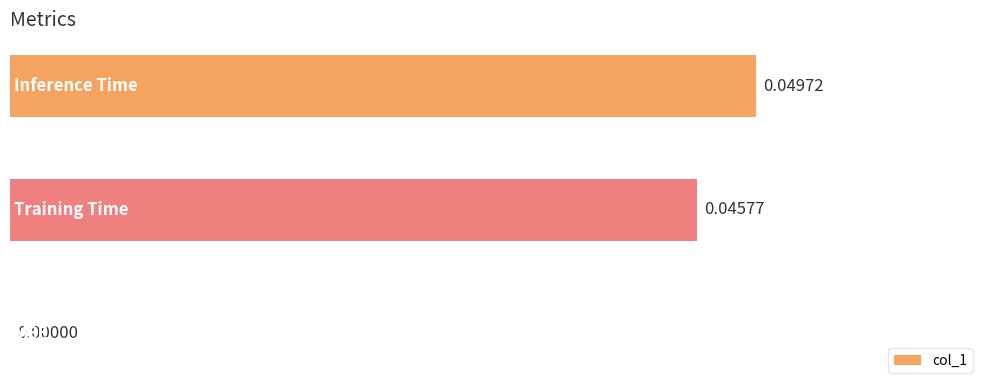

Are the bars horizontal?

Yes